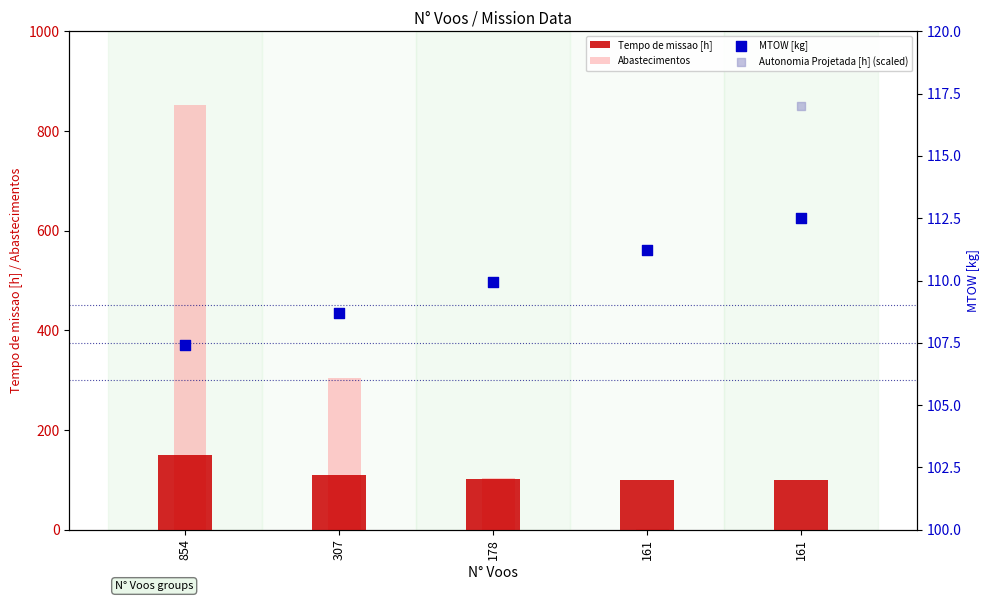

Which series has the widest spread of Y values?

Abastecimentos